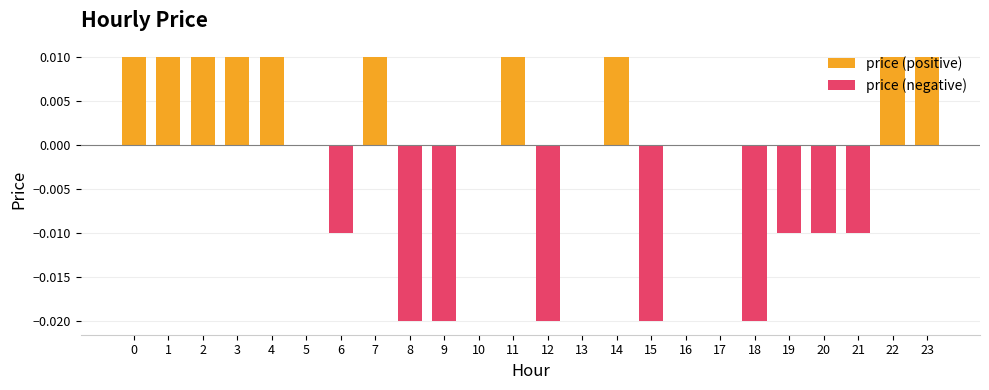

Count the number of categories in the chart.

24